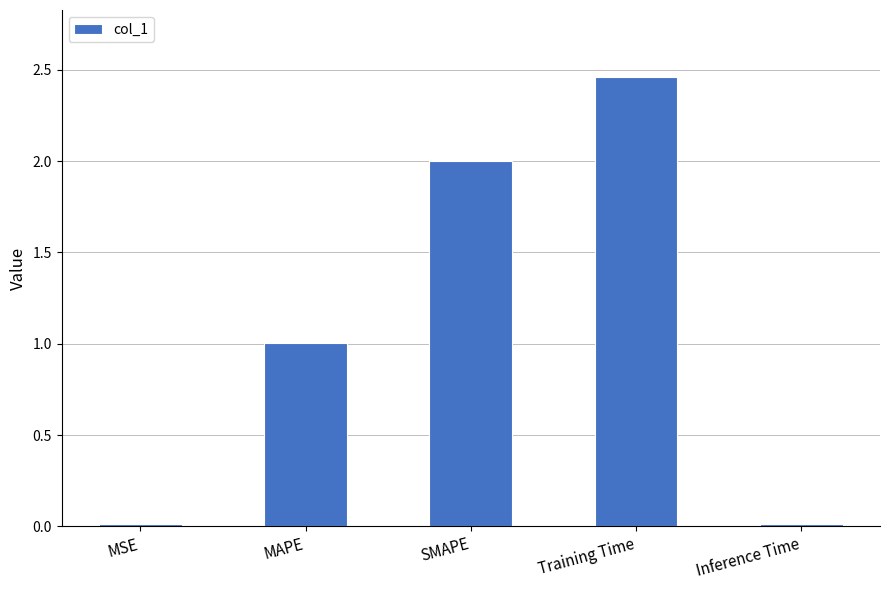

The value at MAPE is 1.0. True or false?

True